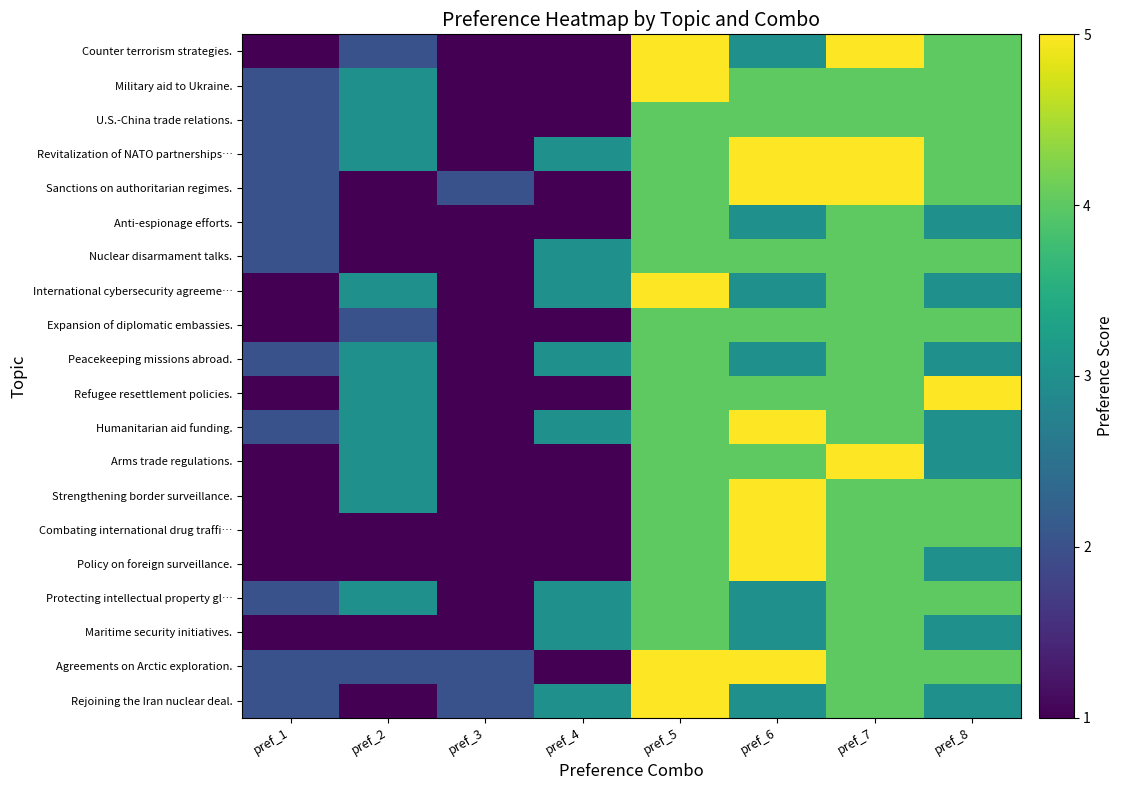

Which has a higher value, pref_7 or pref_5?

pref_7